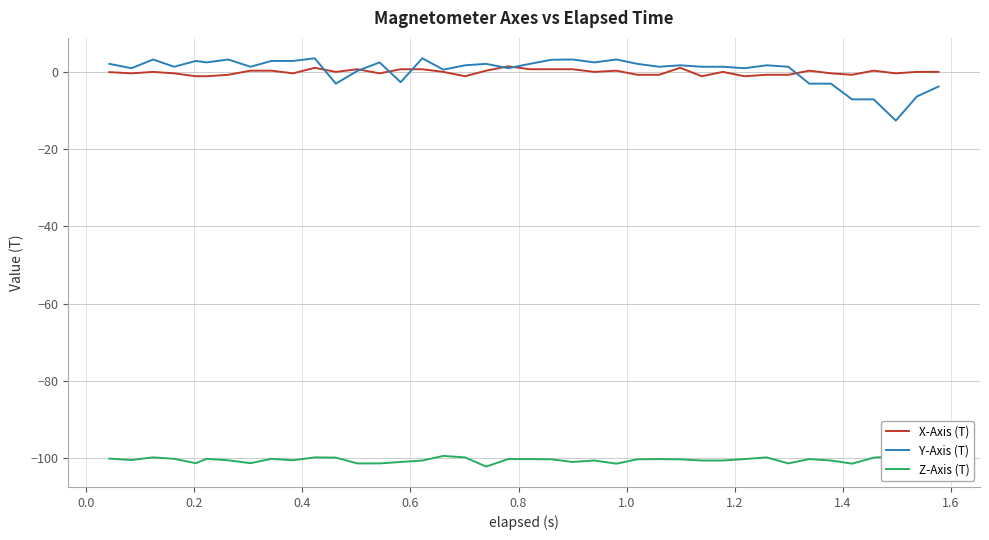

What is the lowest value of the Z-Axis (T) series?

-102.1